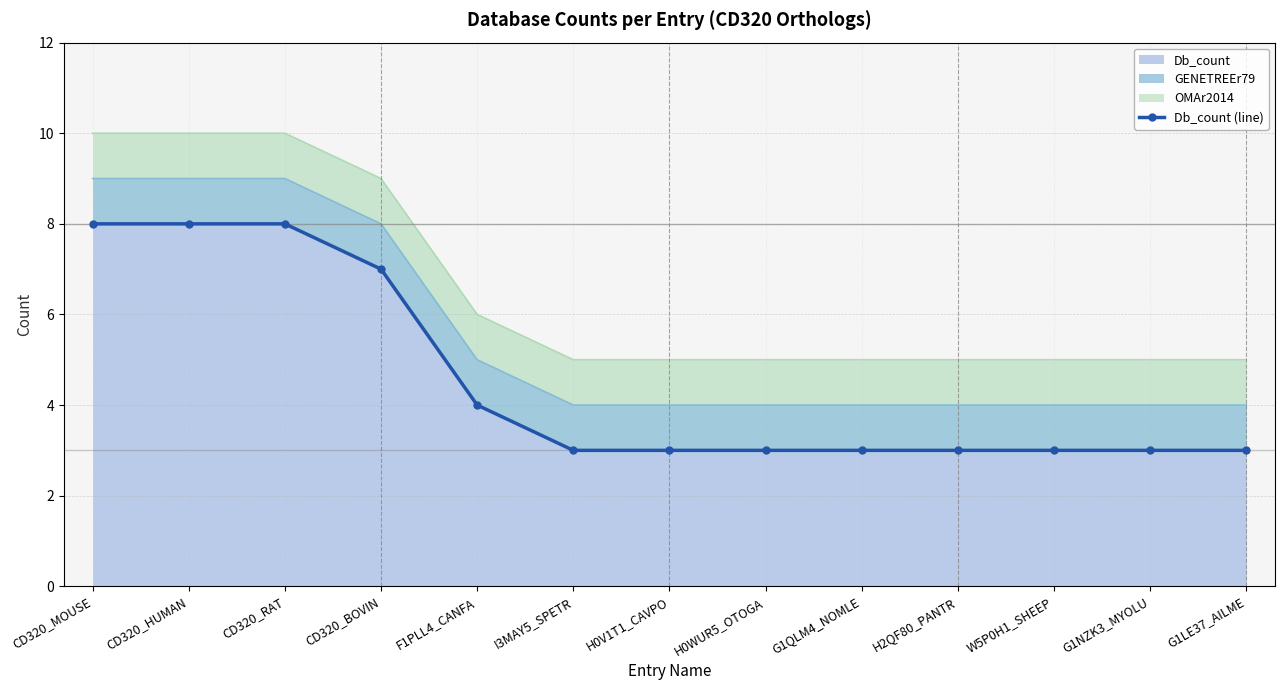

Count the number of categories in the chart.

13